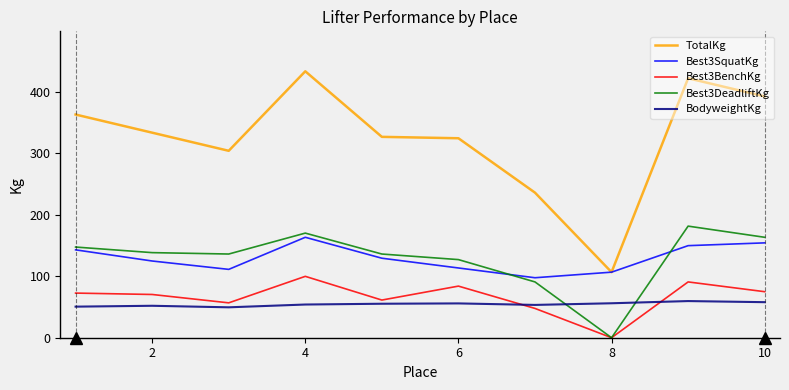

Which series has the largest total across all categories?

TotalKg